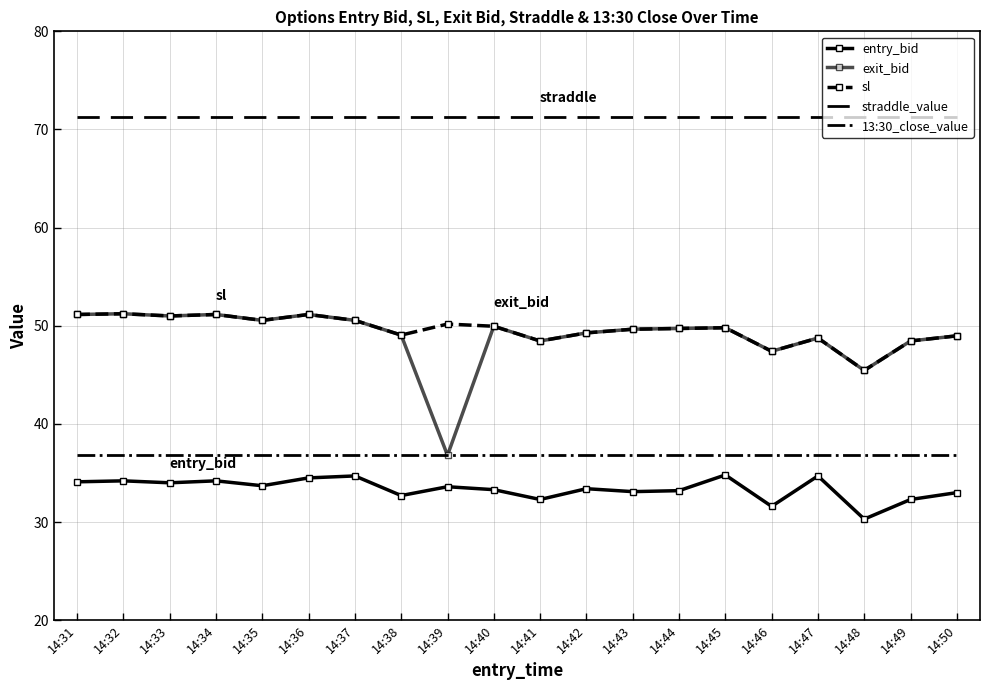

What is the sum of all sl values?

991.9